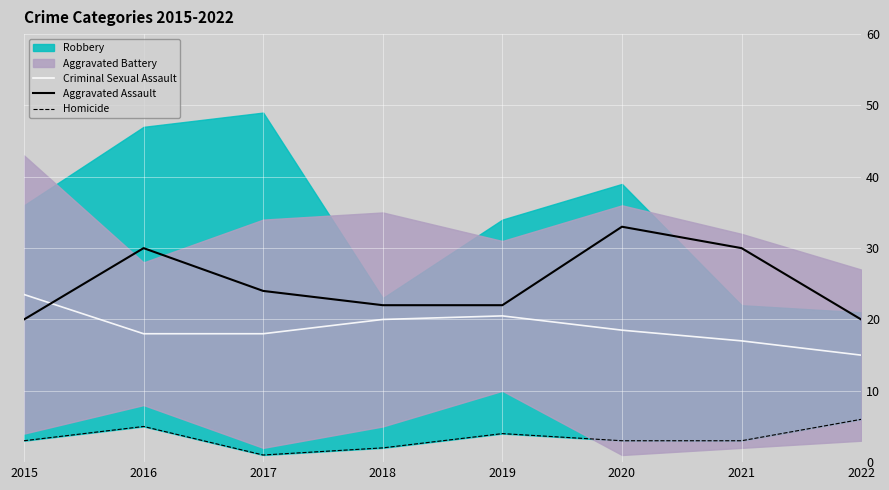

What value does the Criminal Sexual Assault series have at 2022?

15.0